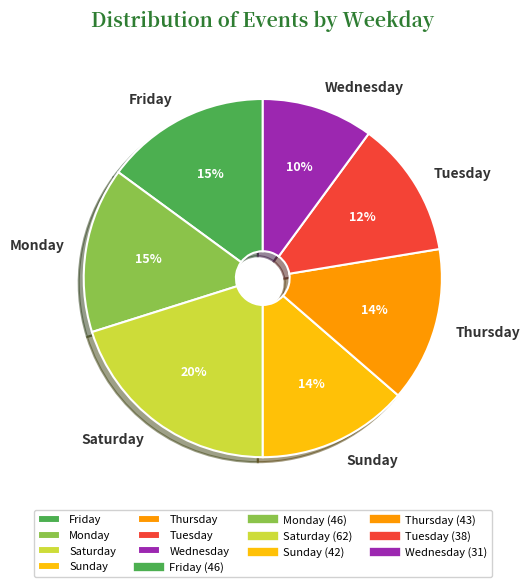

What percentage is the Friday slice, to the nearest percent?

15%